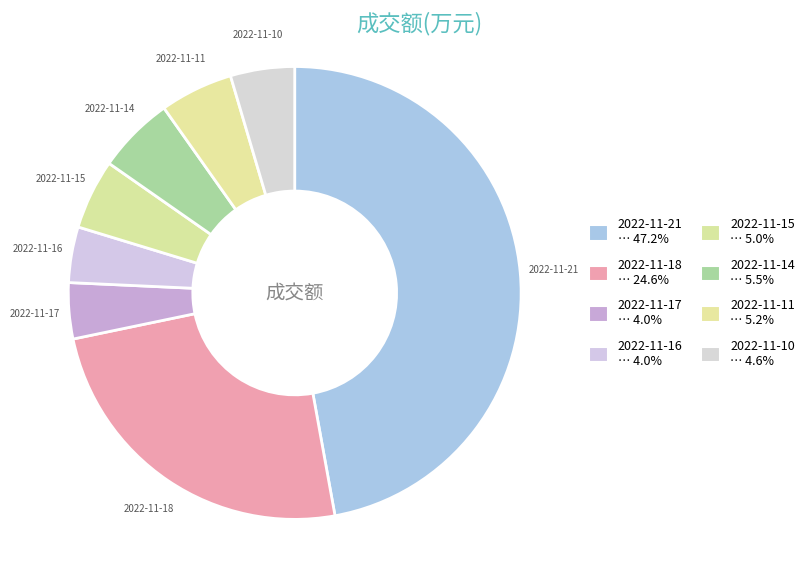

Which category has the biggest portion of the pie?

2022-11-21